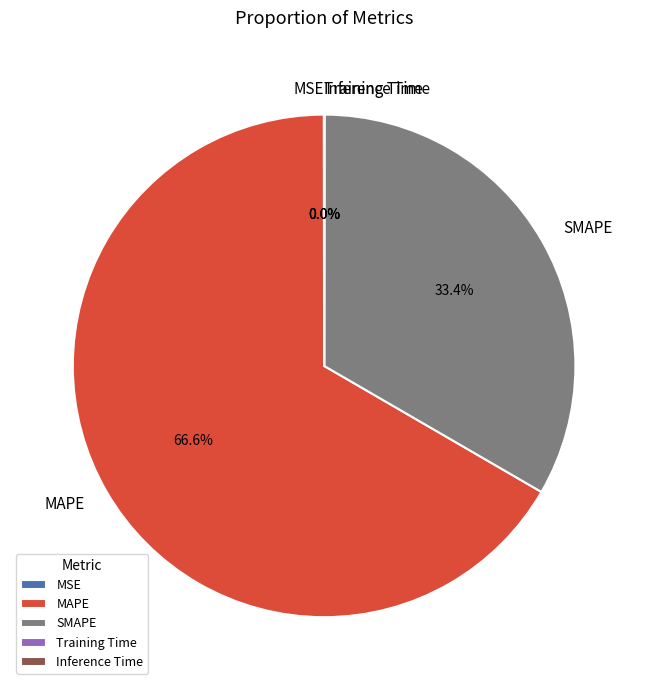

What portion of the pie excludes MAPE?

33.4%